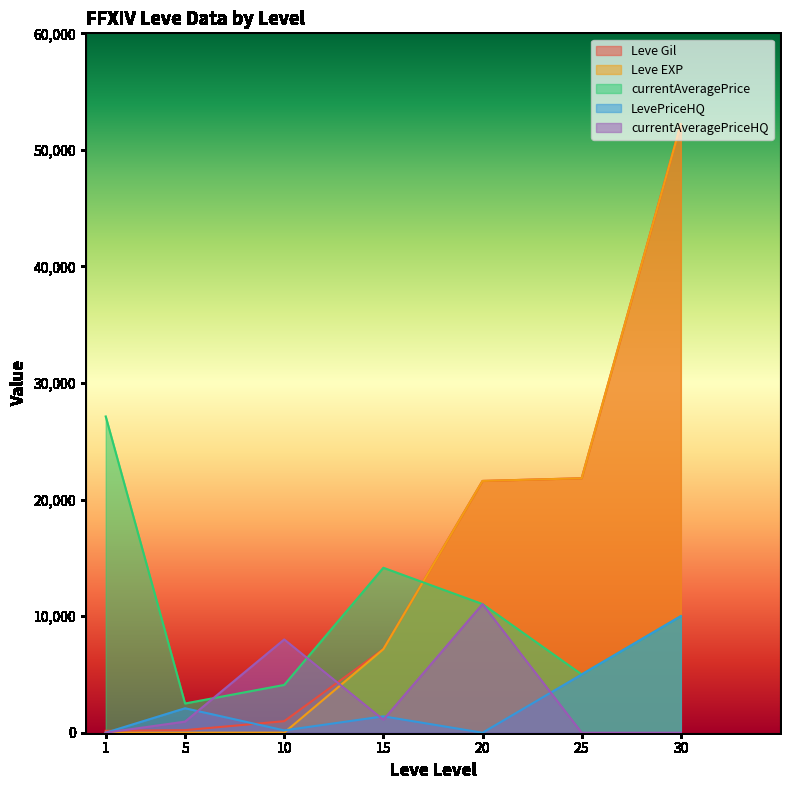

Does the chart display data point markers on the line(s)?

No